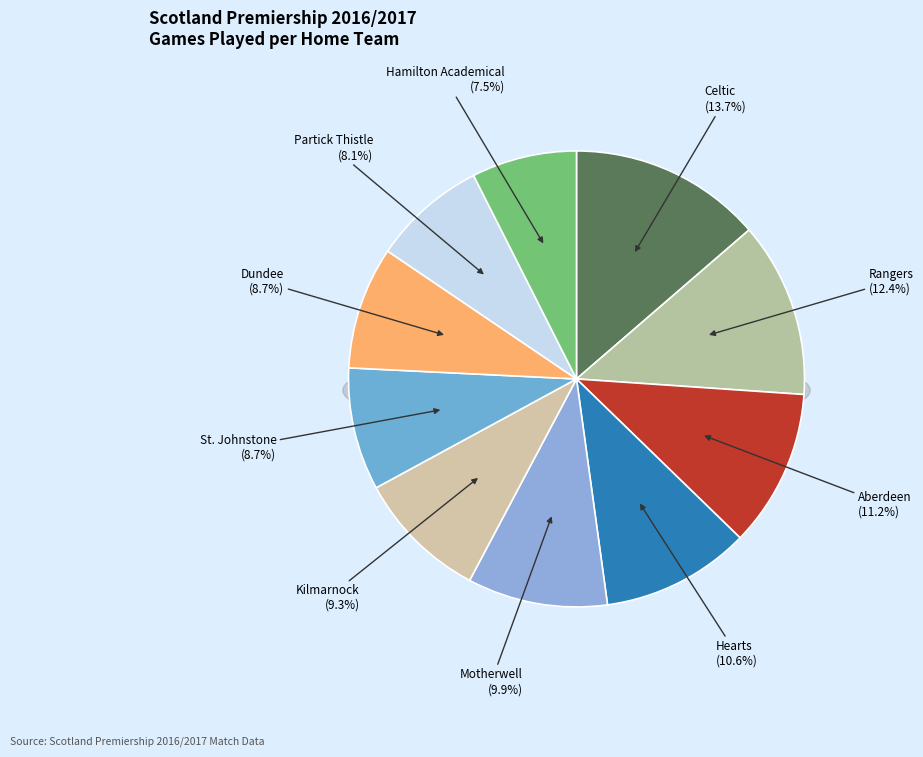

How many segments does this pie chart have?

10